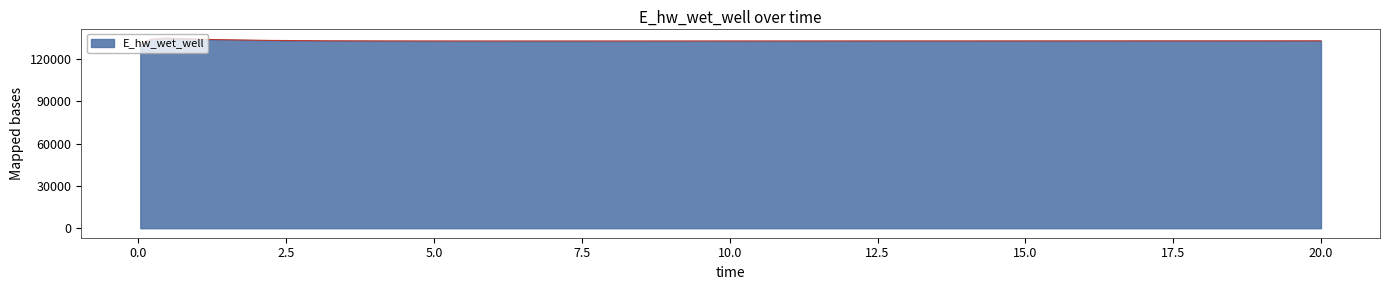

What is the difference between the maximum and minimum values?

5816.7